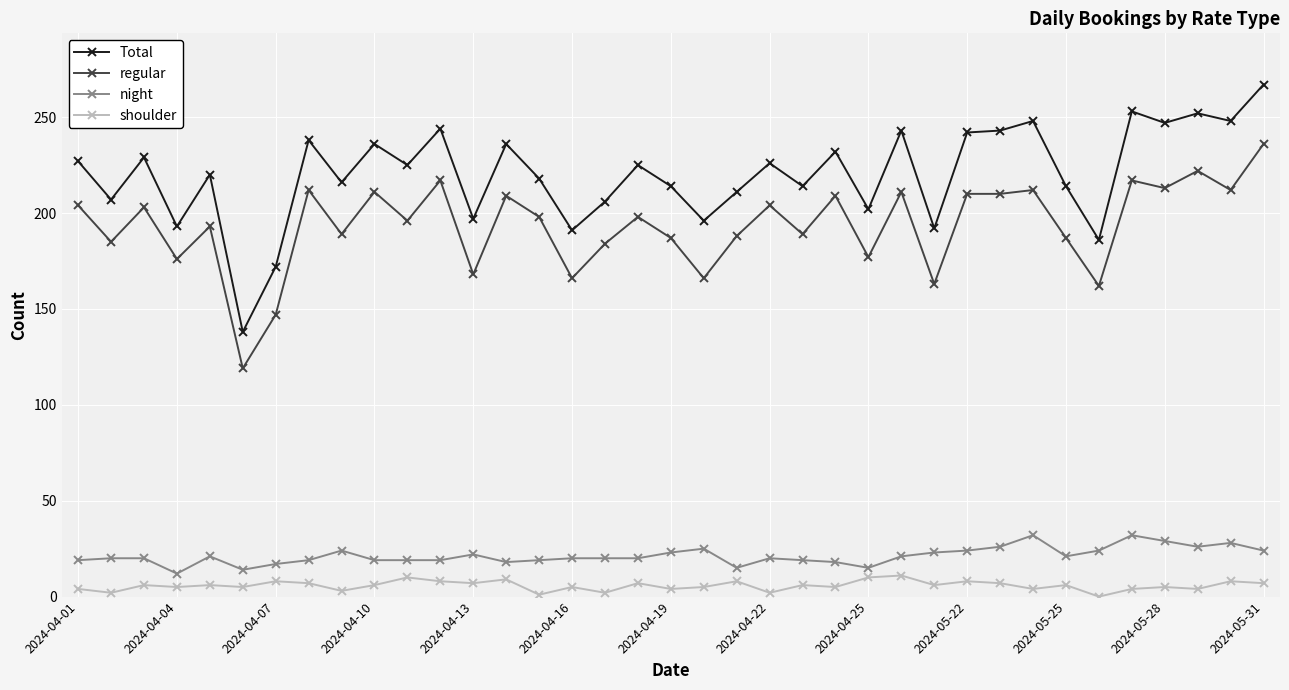

What is the lowest value of the night series?

12